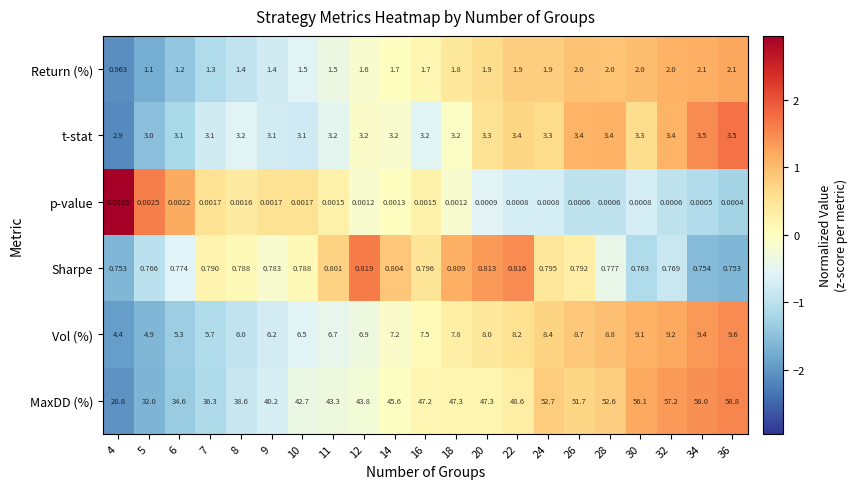

At which category is the sum across all series the highest?

36